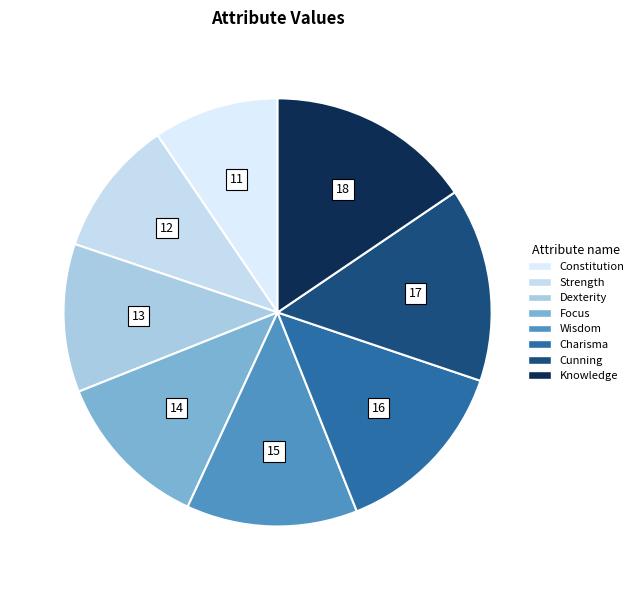

To the nearest percent, what is the combined percentage of Cunning and Charisma?

28%